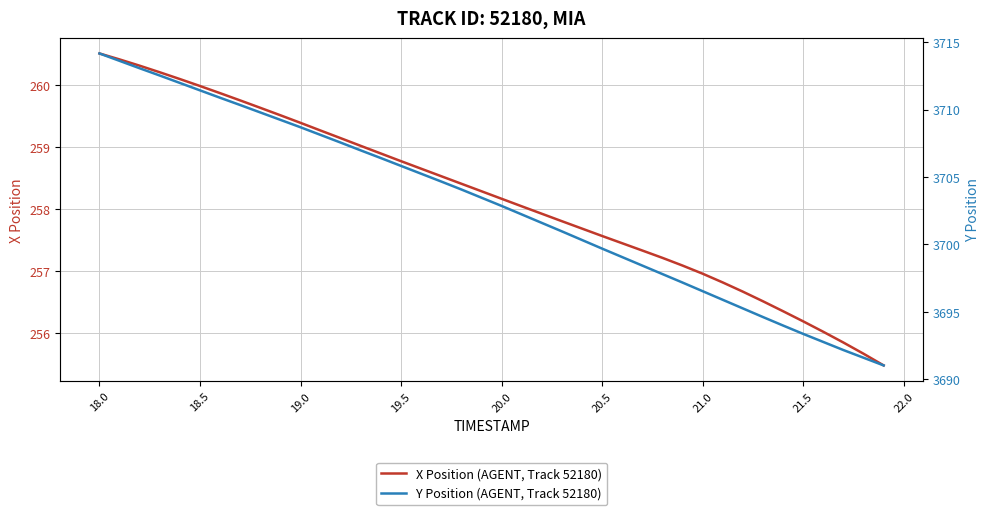

What is the maximum value for X Position (AGENT, Track 52180)?

260.5